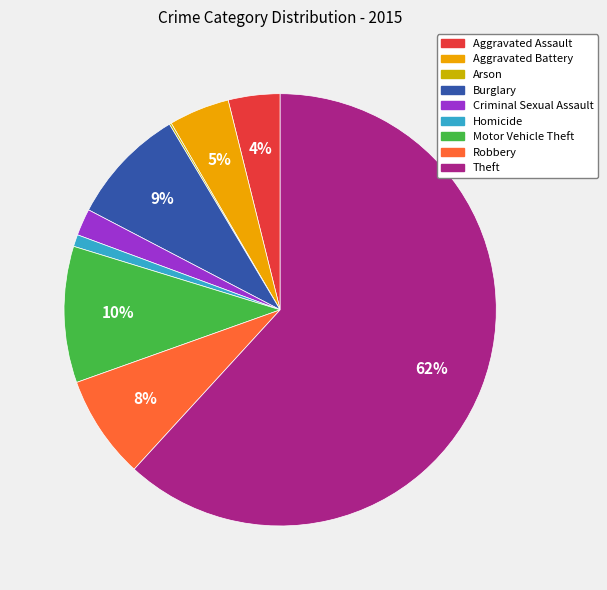

To the nearest percent, what is the combined percentage of Homicide and Aggravated Assault?

5%